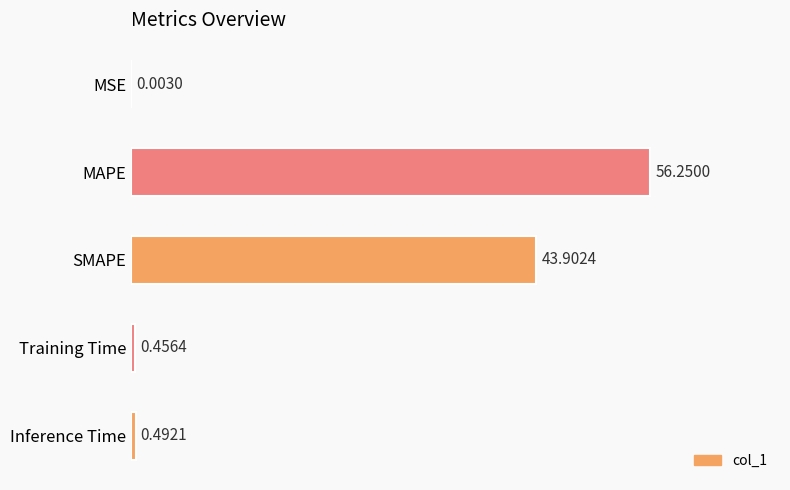

Which label corresponds to the largest value in the chart?

MAPE